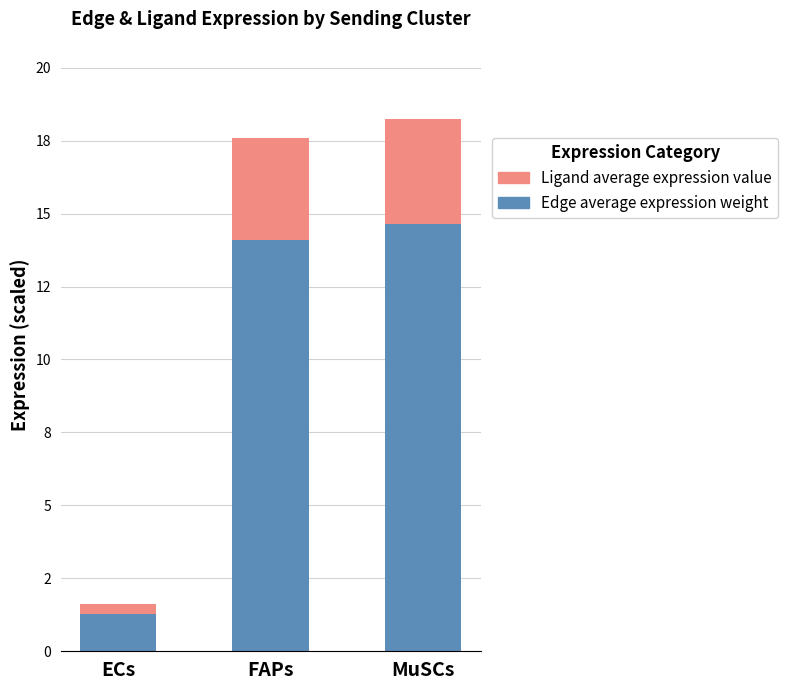

What is the label of the 2nd bar from the left?

FAPs